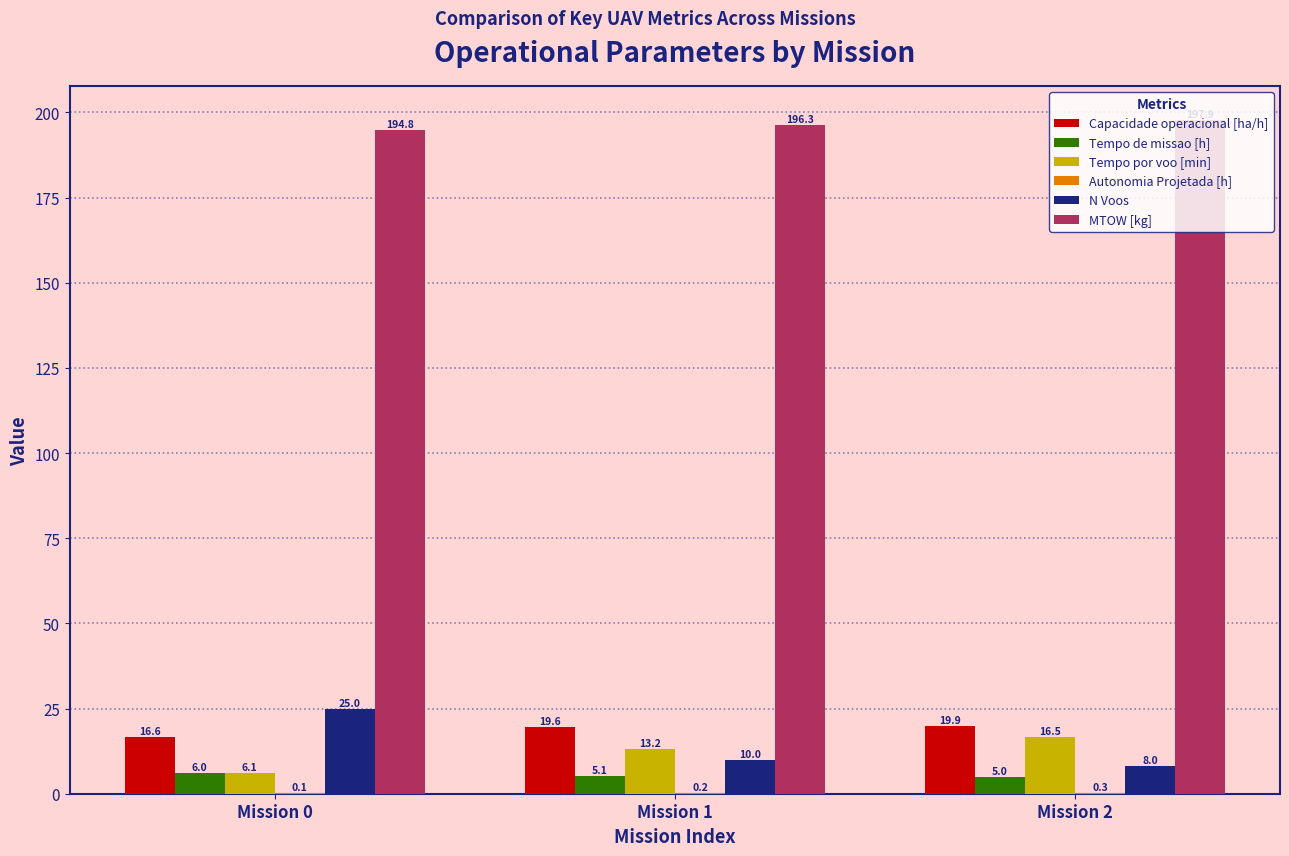

Count the number of data series in this chart.

6